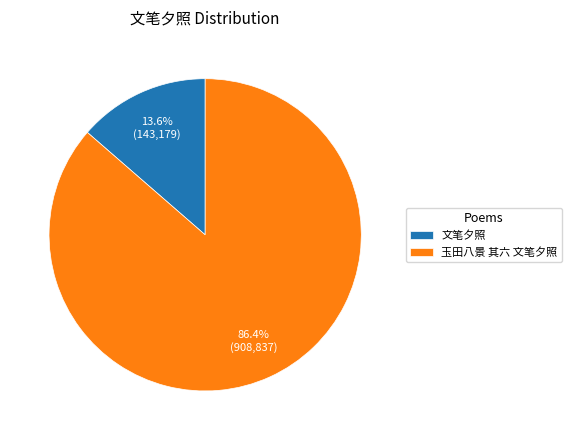

Which slice is the largest?

玉田八景 其六 文笔夕照